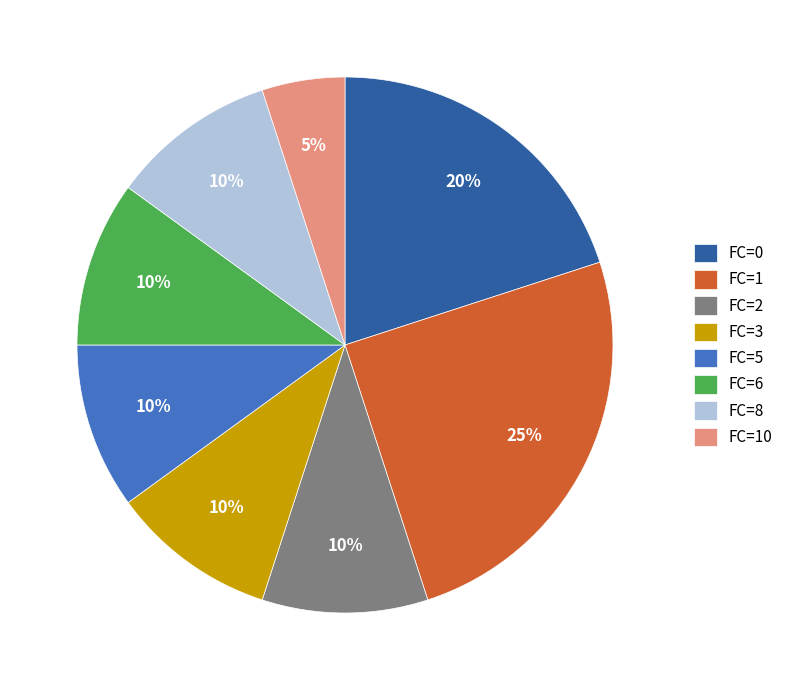

Which has a higher value, FC=10 or FC=0?

FC=0